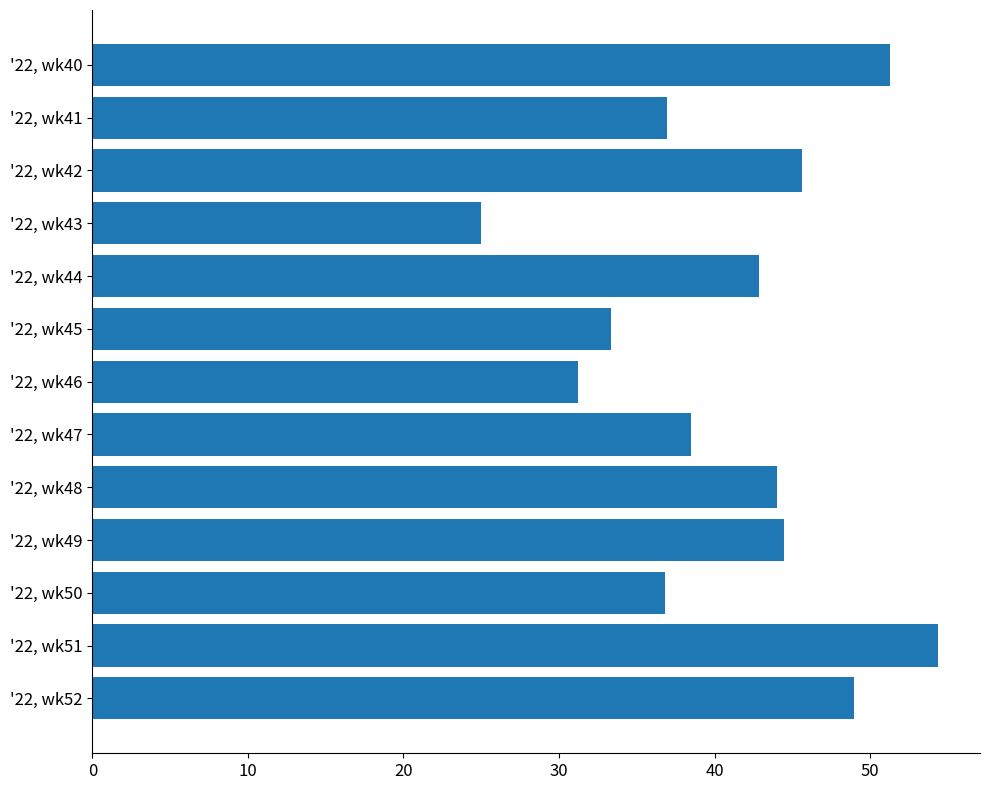

Count the number of categories in the chart.

13